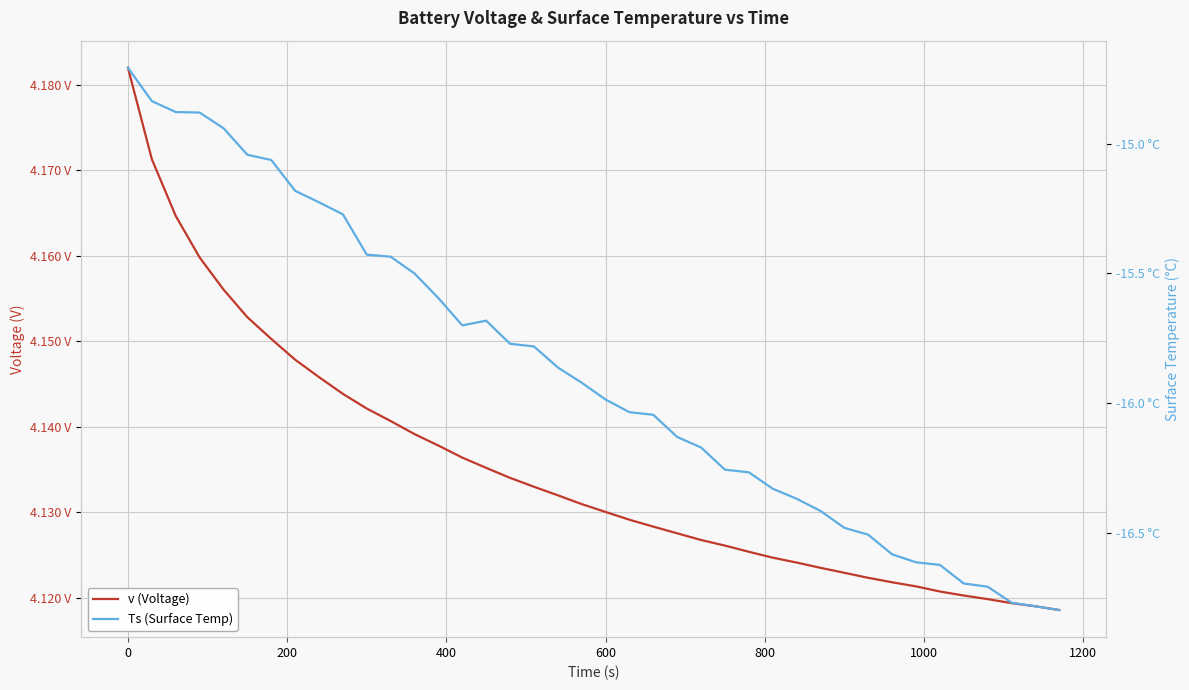

True or false: v (Voltage) has more than 2 points higher than both neighbors.

False